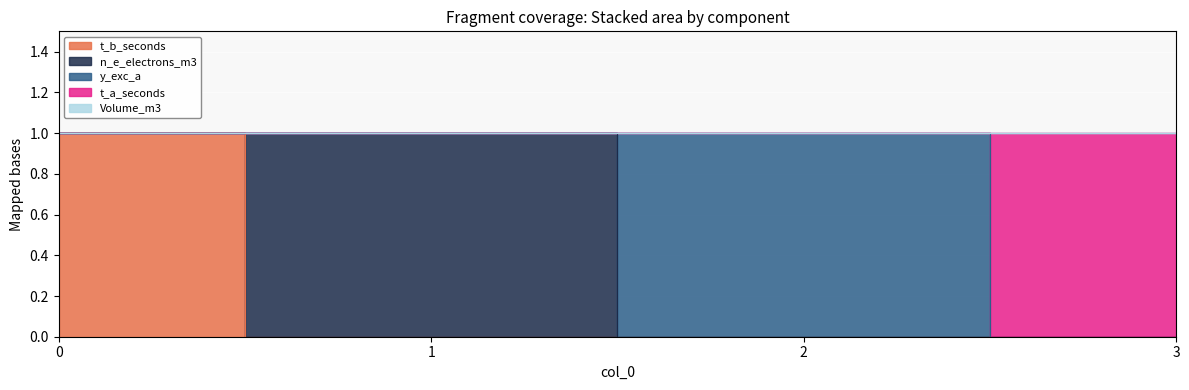

How many positive values does the y_exc_a series have?

1